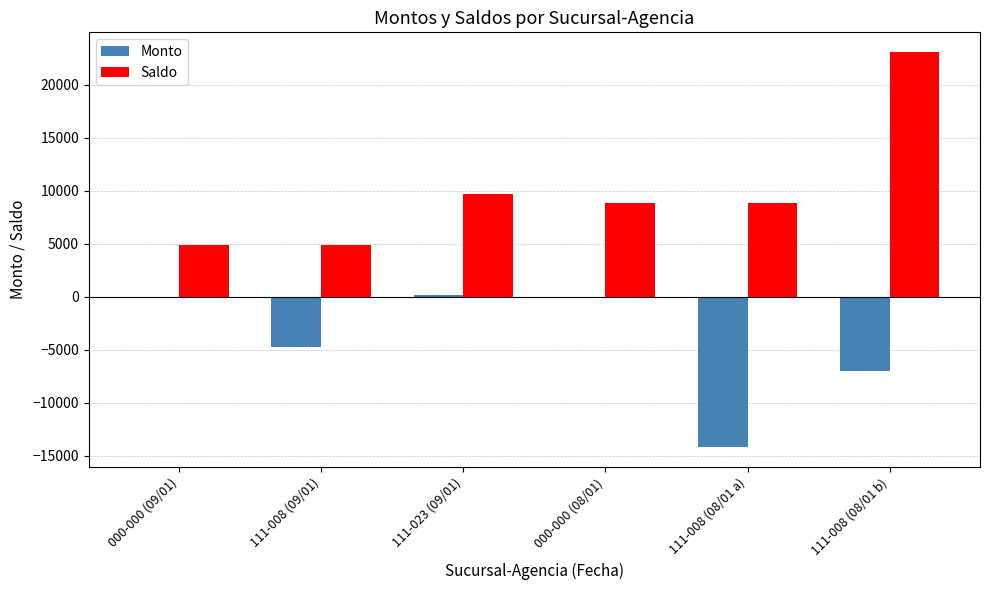

Which series changed the most between 000-000 (08/01) and 111-008 (08/01 b)?

Saldo